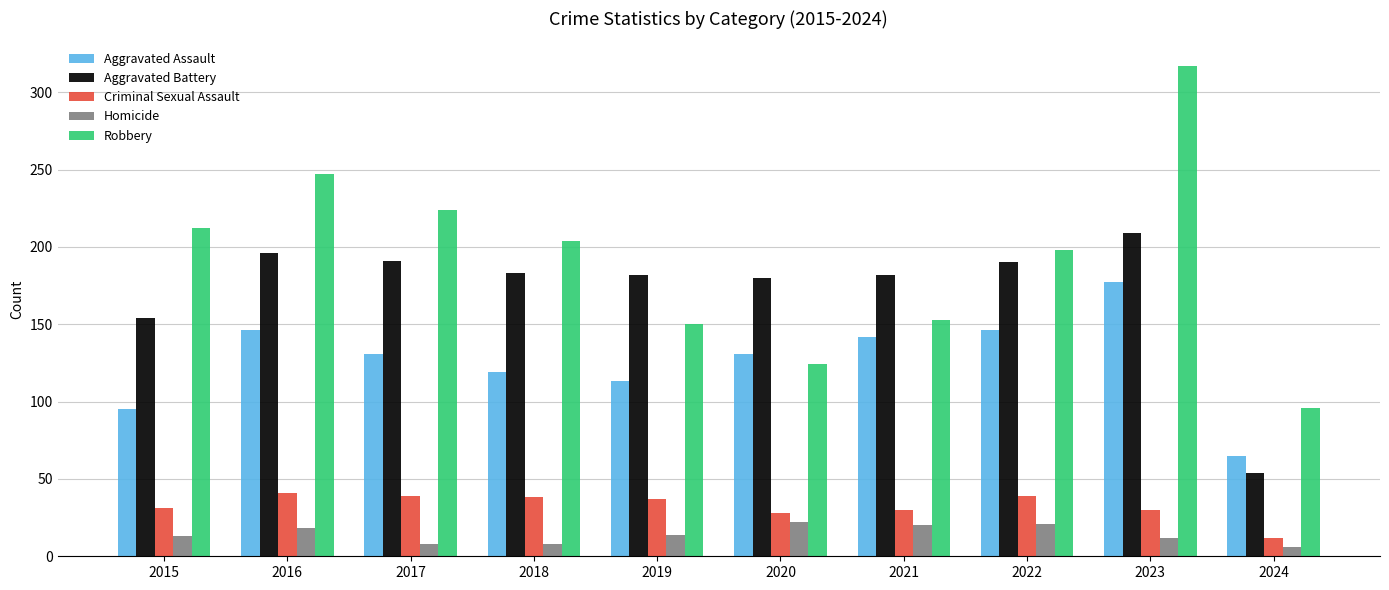

Which category has the highest value in the Aggravated Battery series?

2023